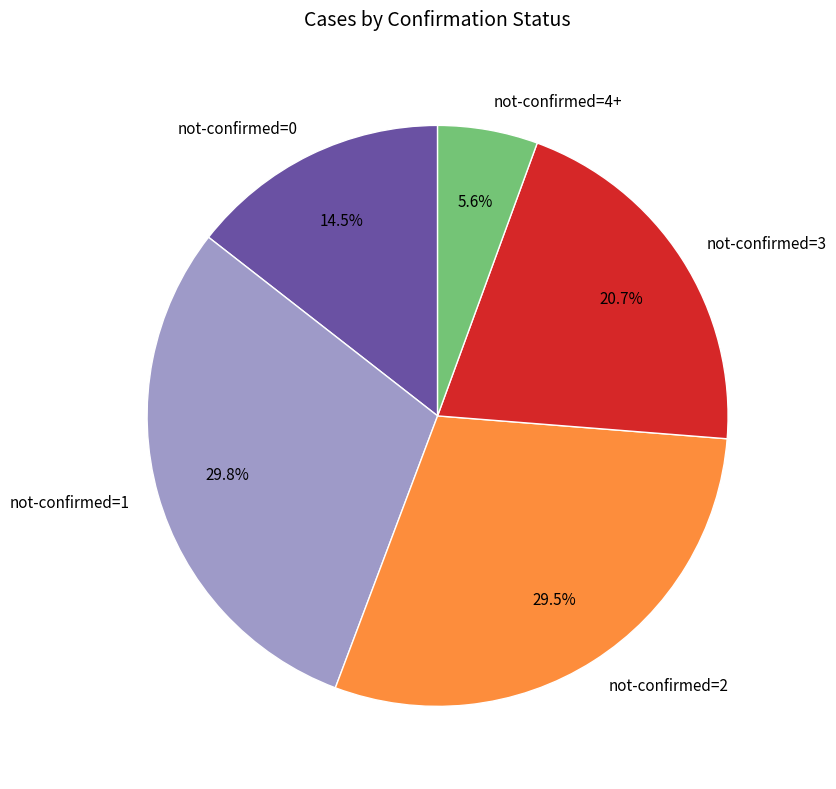

What is the ratio of the value at not-confirmed=2 to the value at not-confirmed=1?

1.0